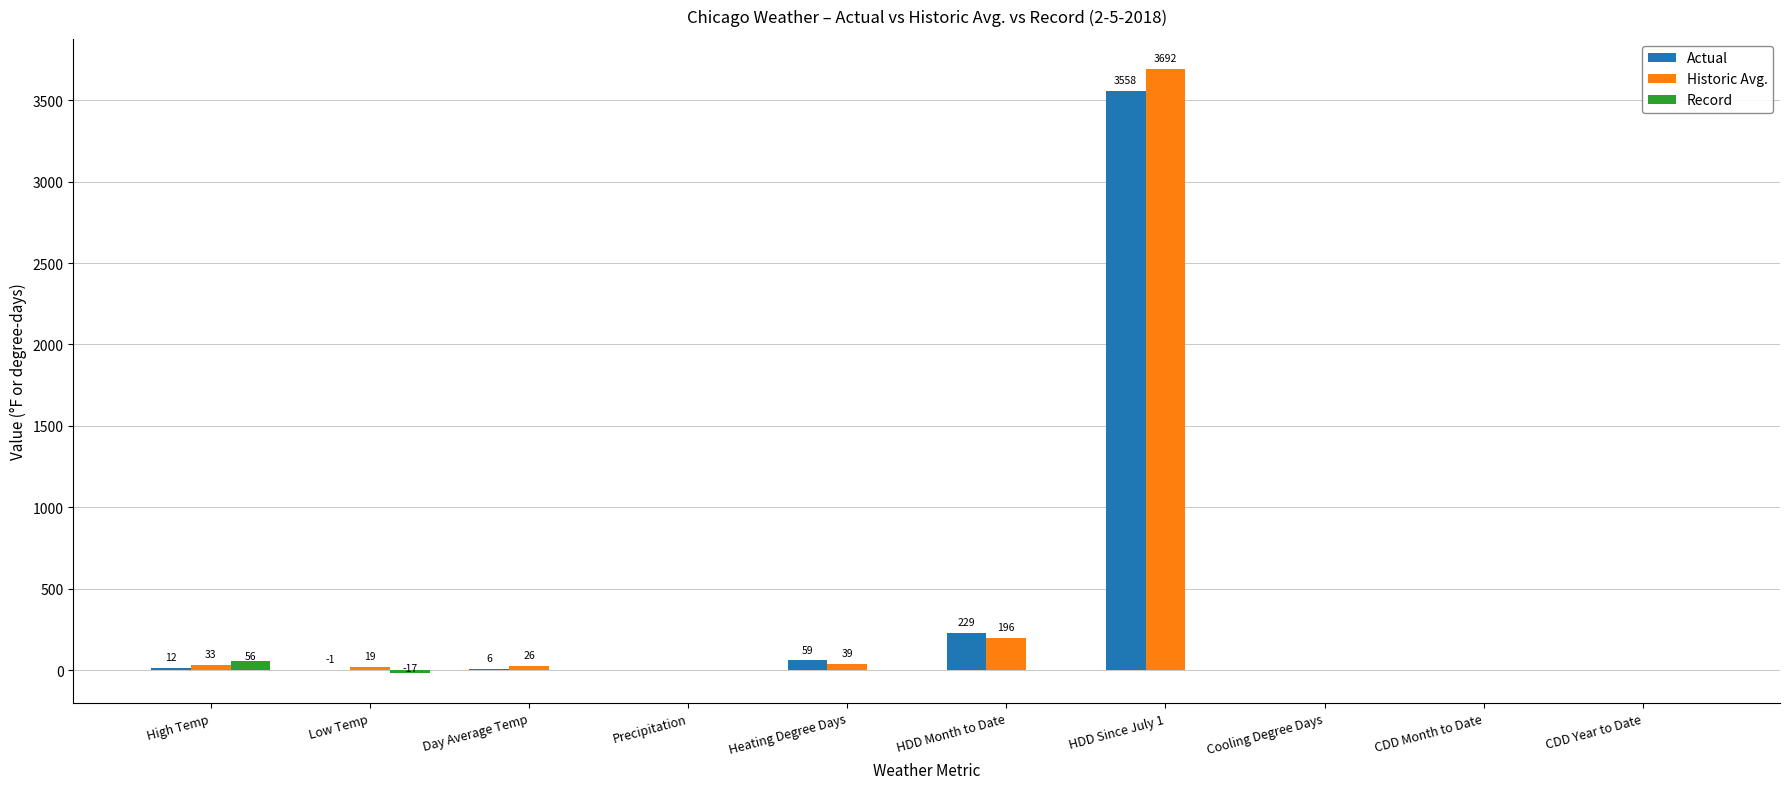

How many categories are shown in the chart?

10